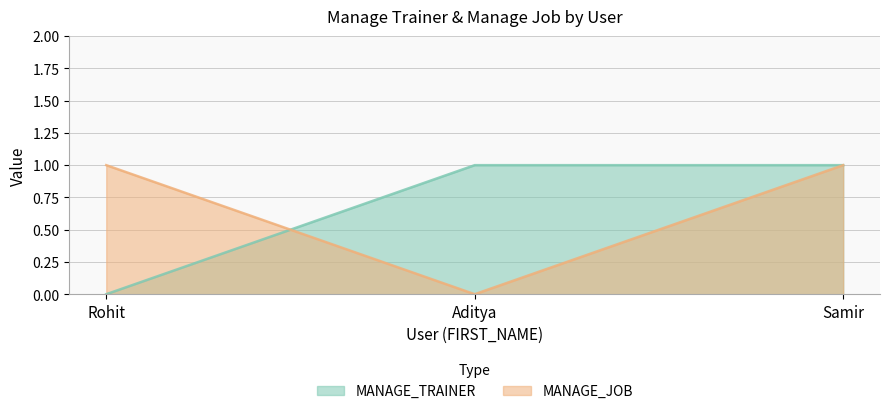

What is the label of the 2nd point from the left?

Aditya